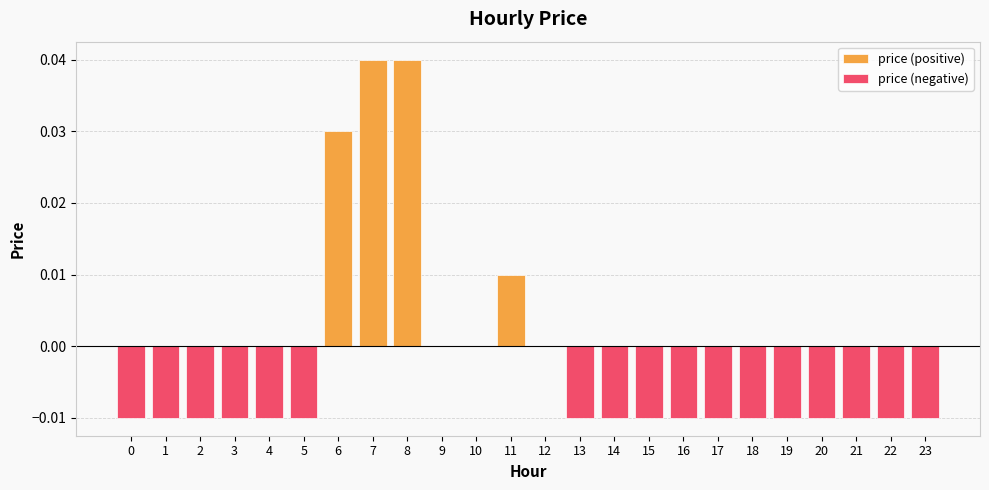

At which category is the sum across all series the highest?

7